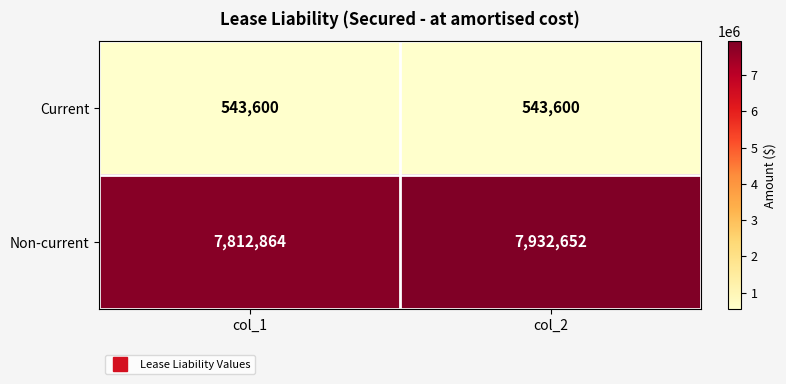

At how many categories does at least one series exceed 5381381?

2